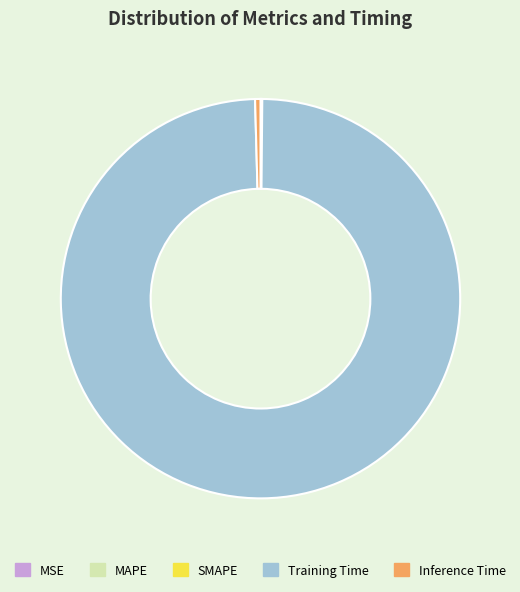

Is there any slice that represents more than half of the pie?

Yes